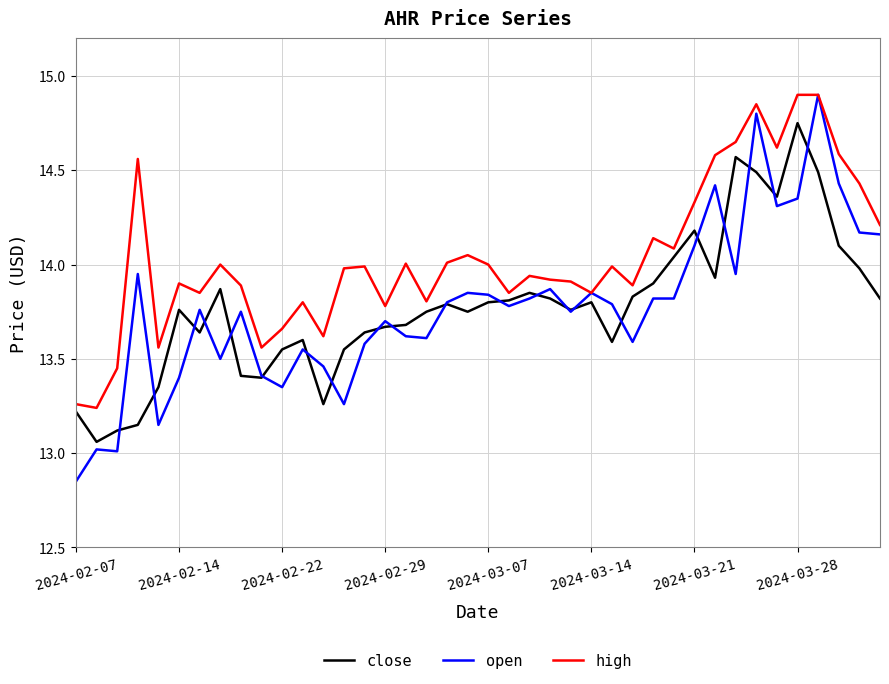

What are all the series names shown in the legend?

close, open, high